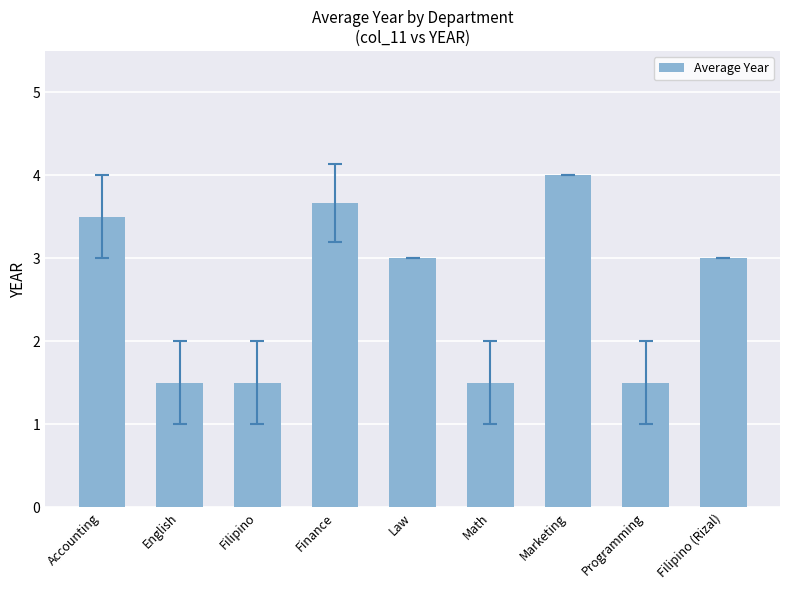

Which category has the highest value across all series?

Marketing